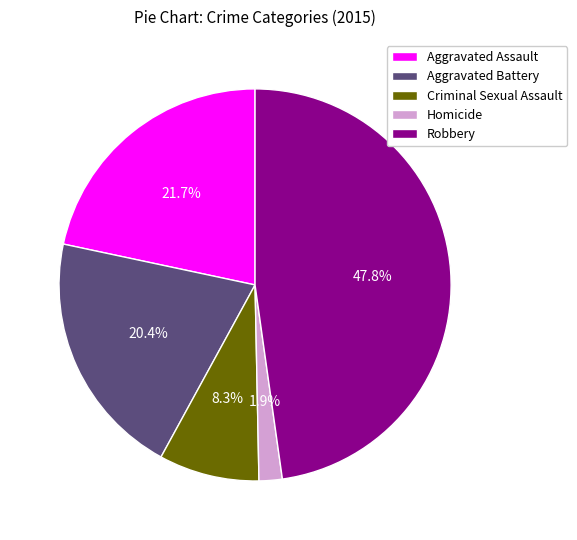

Does Robbery represent more than half of the total?

No